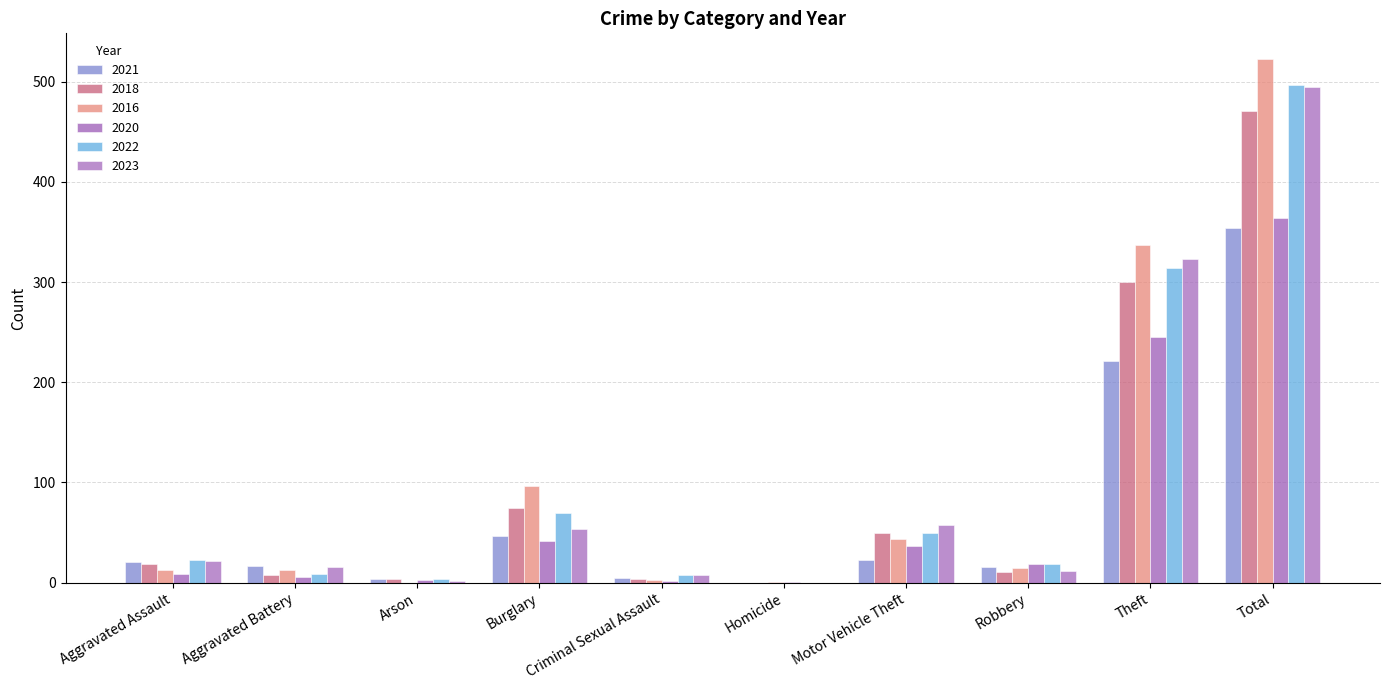

What position from the left is Burglary?

4